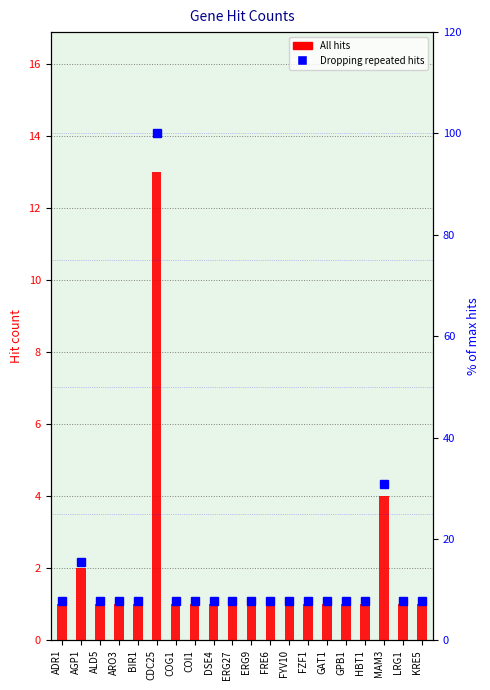

What value does the All hits series have at ARO3?

1.0